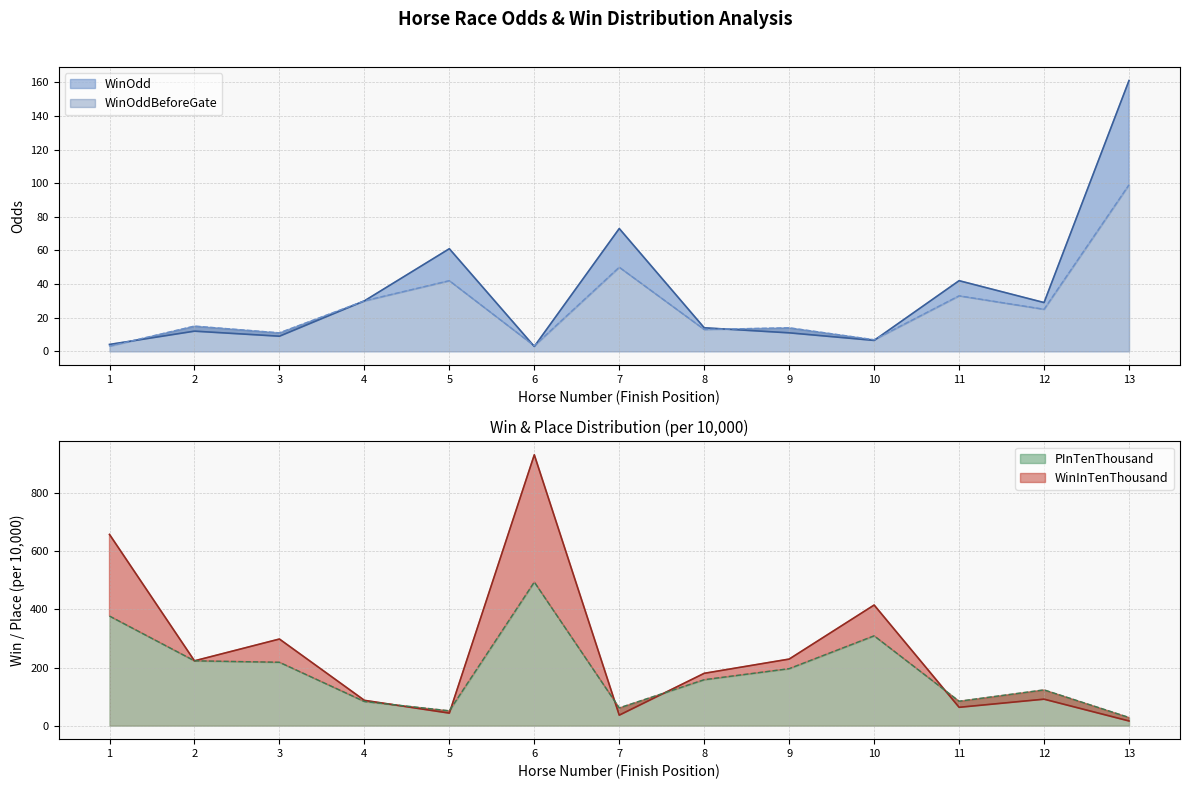

Reading right to left, extract all data points from this chart.

WinOdd: 13=161.0	12=29.0	11=42.0	10=6.5	9=11.0	8=14.0	7=73.0	6=2.9	5=61.0	4=30.0	3=9.0	2=12.0	1=4.1
WinOddBeforeGate: 13=99.0	12=25.0	11=33.0	10=6.9	9=14.0	8=13.0	7=50.0	6=3.3	5=42.0	4=30.0	3=11.0	2=15.0	1=3.1
WinInTenThousand: 13=16.0	12=91.0	11=63.0	10=415.0	9=229.0	8=180.0	7=36.0	6=932.0	5=43.0	4=87.0	3=298.0	2=223.0	1=658.0
PInTenThousand: 13=28.0	12=123.0	11=84.0	10=309.0	9=196.0	8=158.0	7=61.0	6=494.0	5=51.0	4=83.0	3=218.0	2=223.0	1=377.0